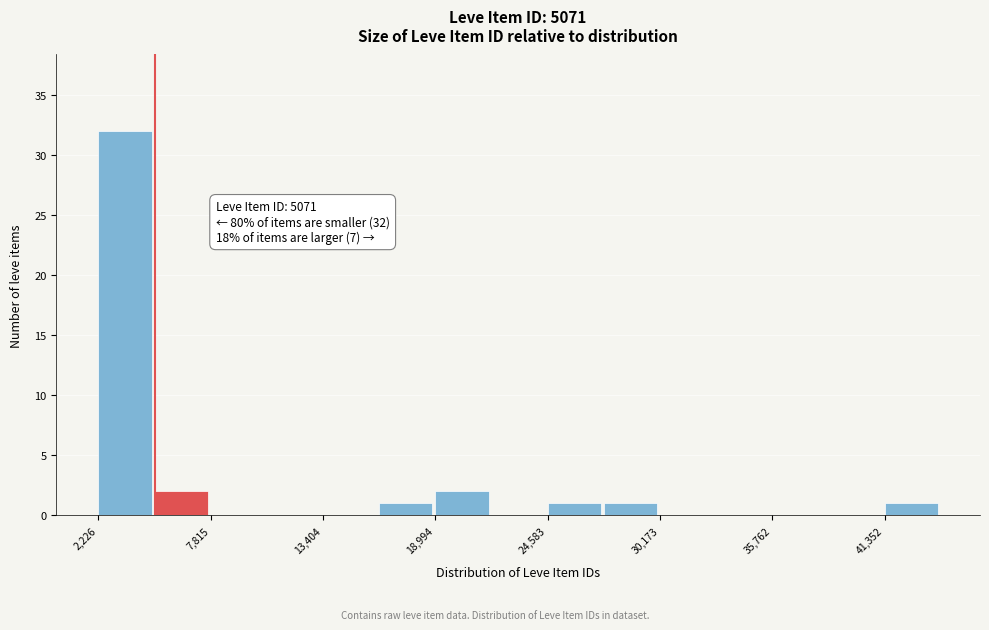

Read against the x-axis, roughly where is the centre of the tallest bar?

4000